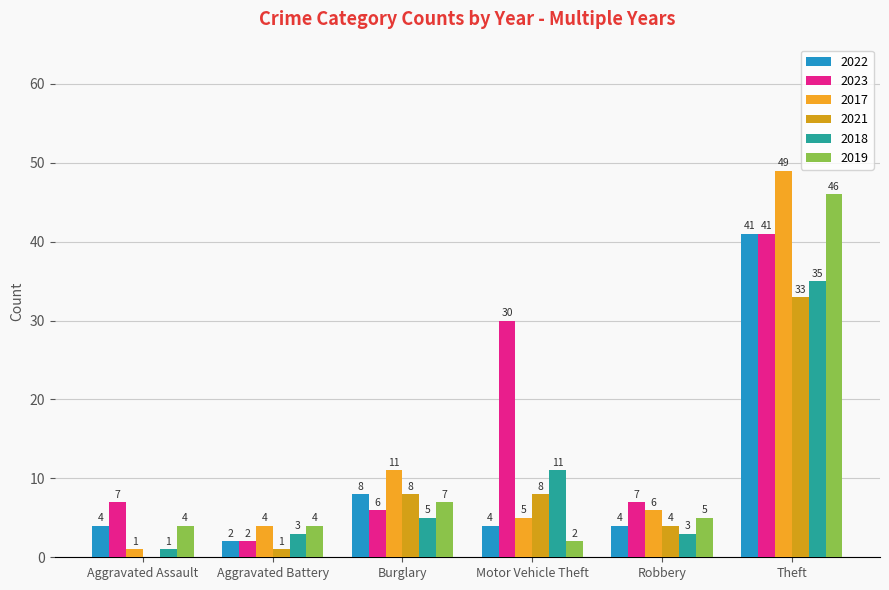

The 2023 series shows 6 at Burglary. True or false?

True